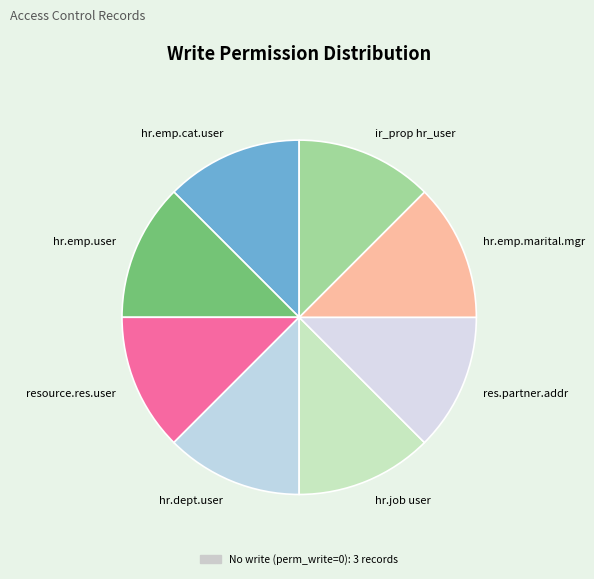

Is the sum of resource.res.user and hr.emp.marital.mgr greater than half?

No